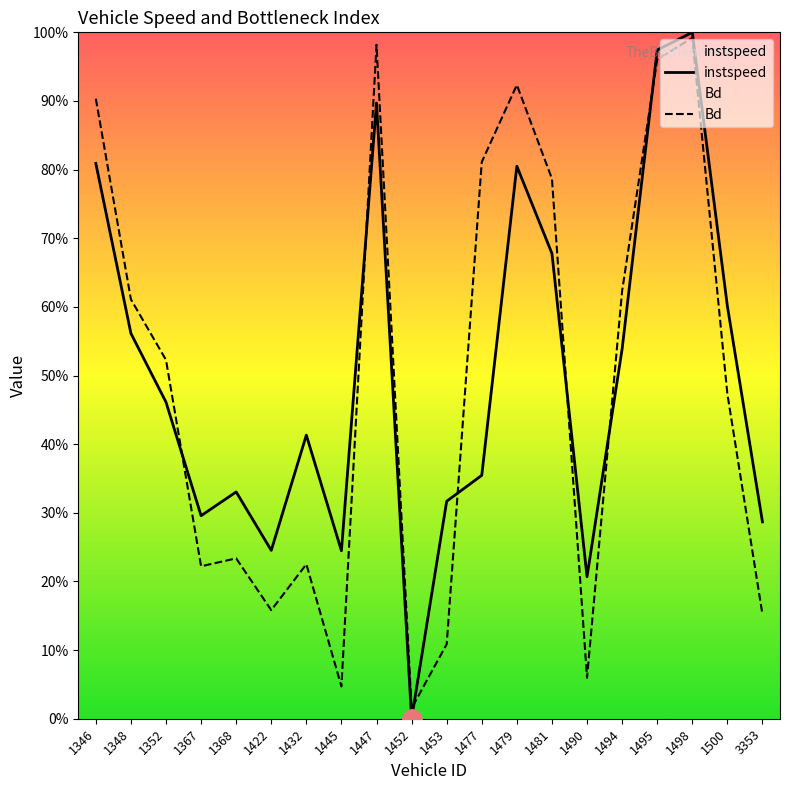

What is the value of the Bd point at the 20th from the left?

0.2